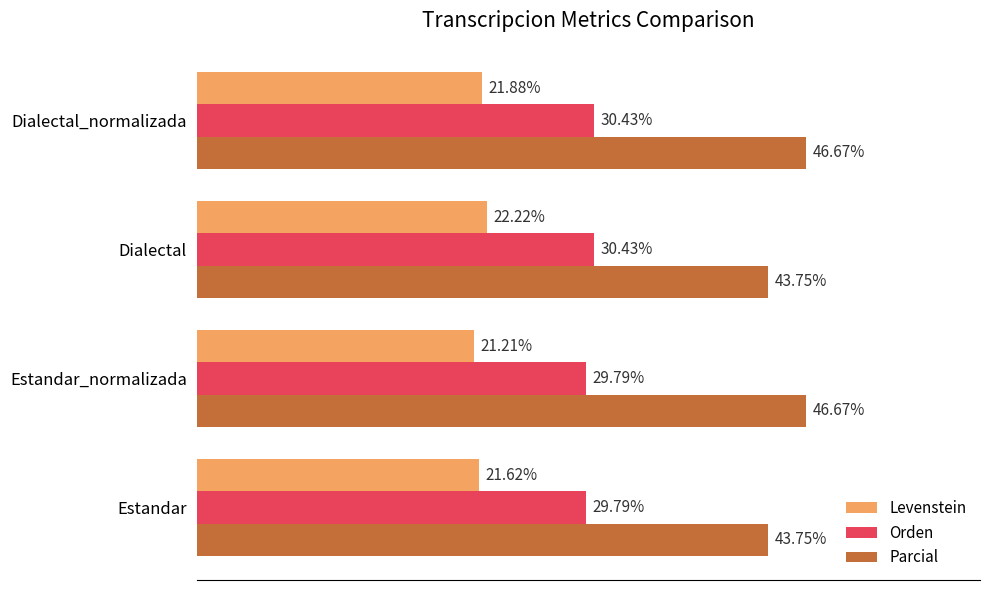

At which label does Levenstein reach its minimum?

Estandar_normalizada